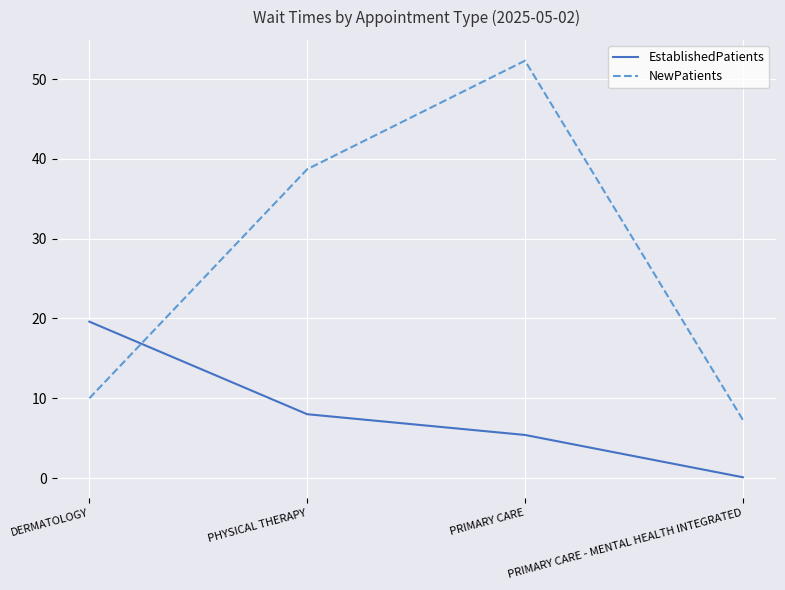

Is the value of EstablishedPatients at PRIMARY CARE greater than the value of NewPatients at DERMATOLOGY?

No